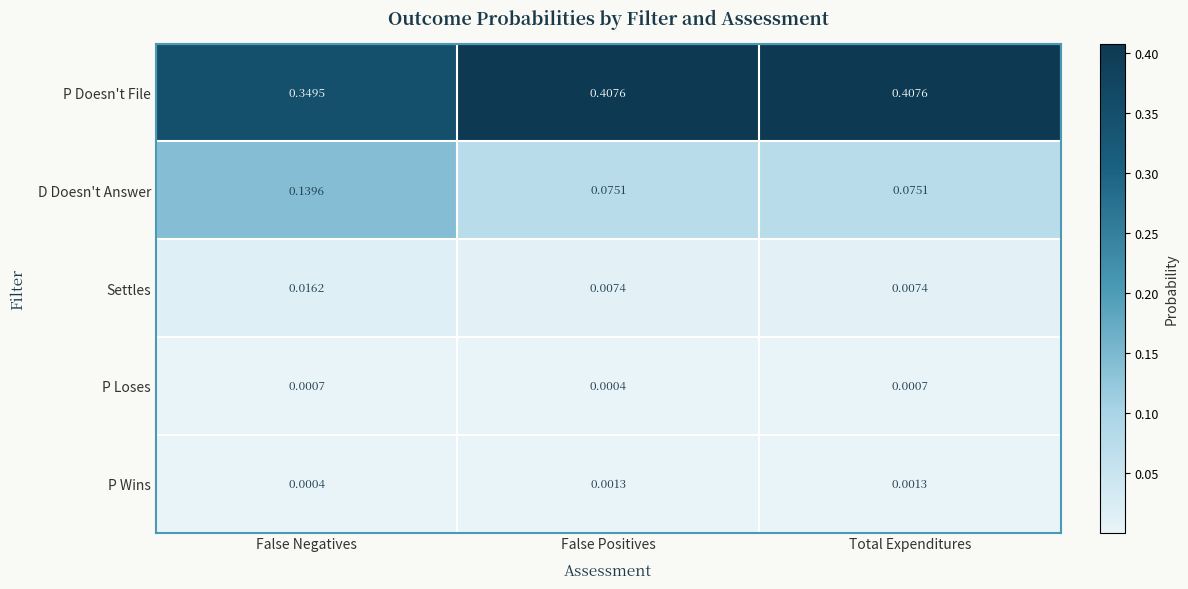

Which series has the largest range (max minus min)?

D Doesn't Answer